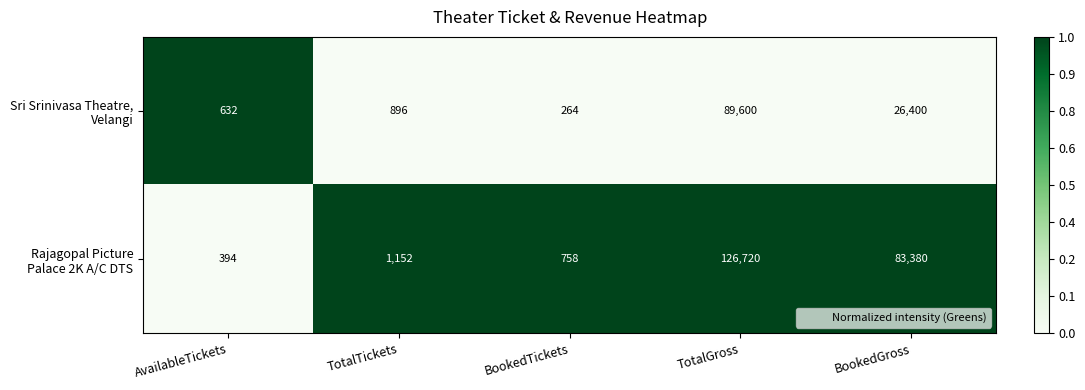

What is the total value across all series at BookedTickets?

1022